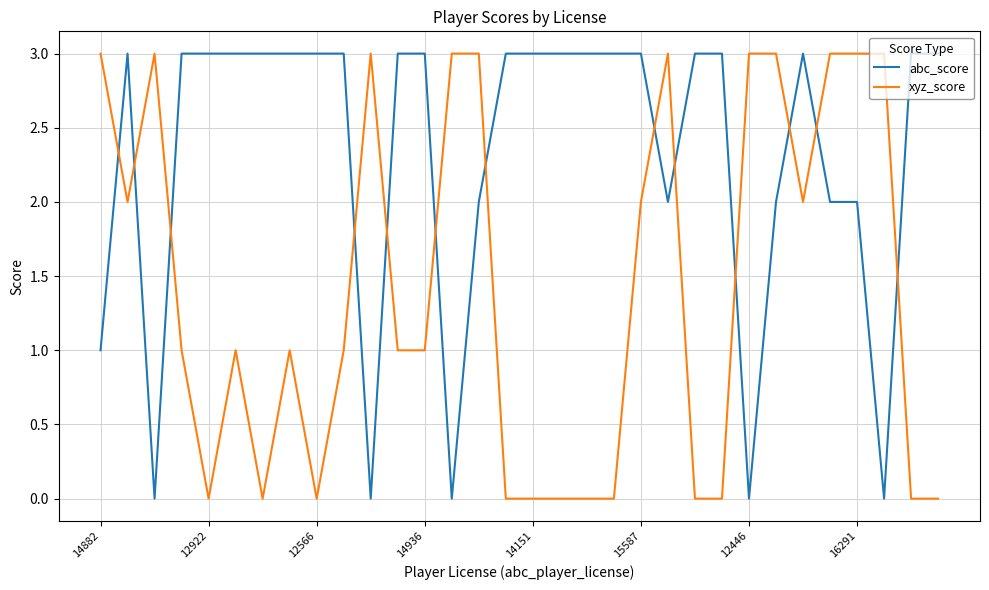

Which series has the largest total across all categories?

abc_score